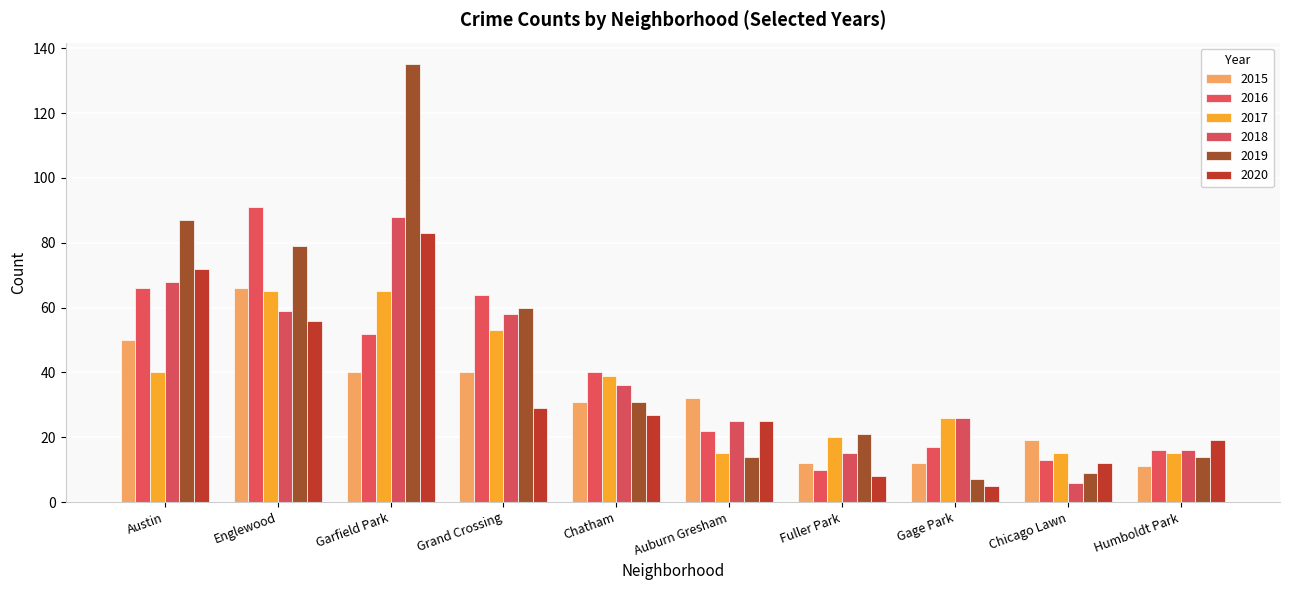

What is the sum of the 2018 values at Chicago Lawn and Auburn Gresham?

31